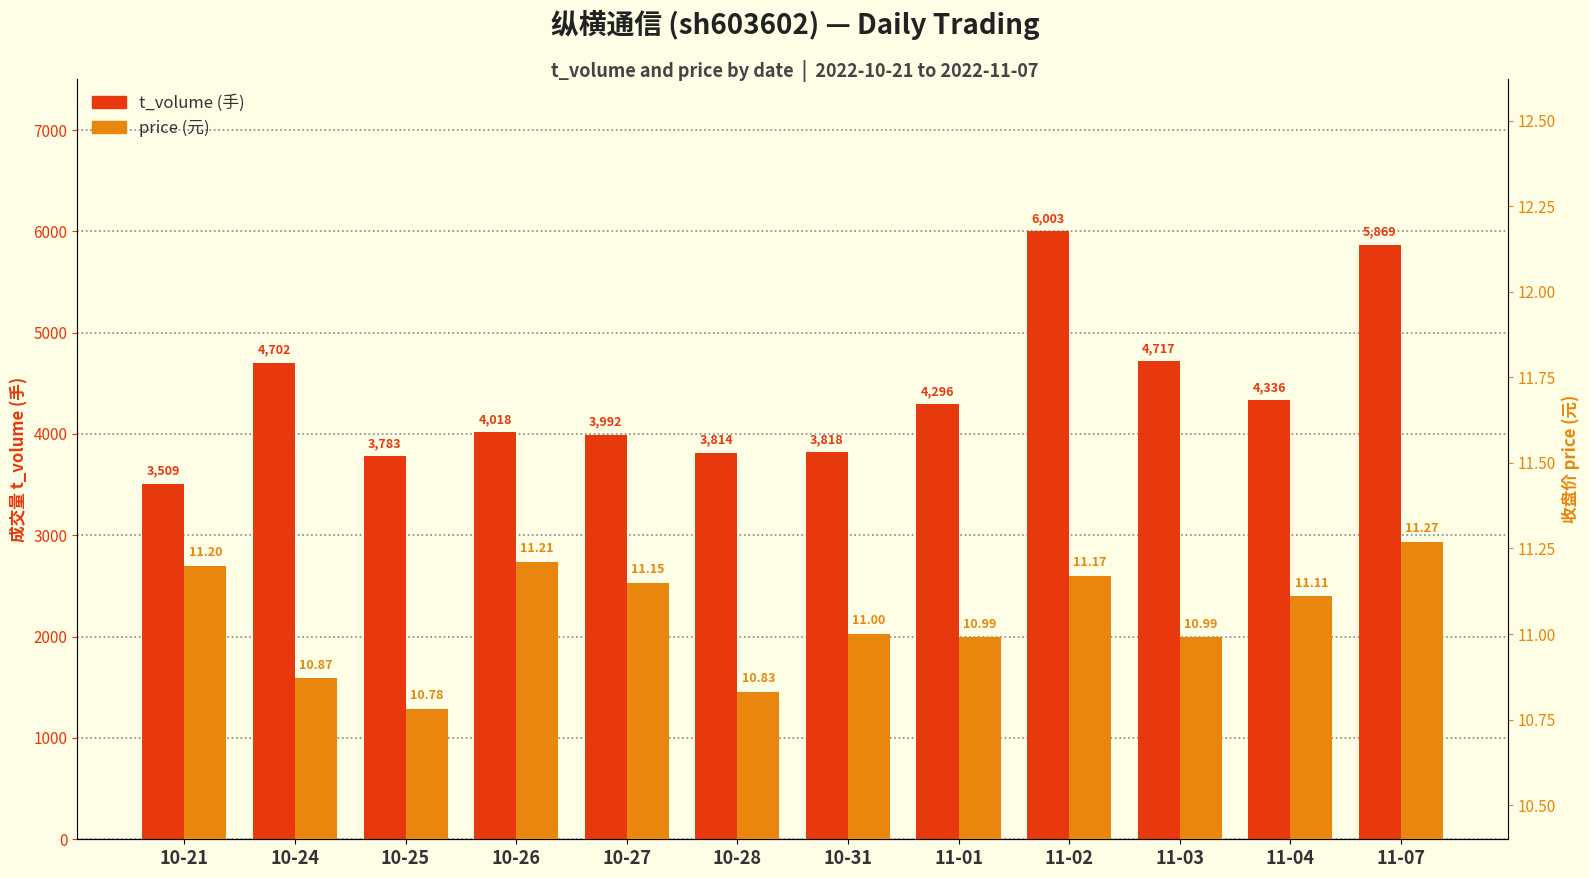

What is the label of the 12th bar from the left?

11-07